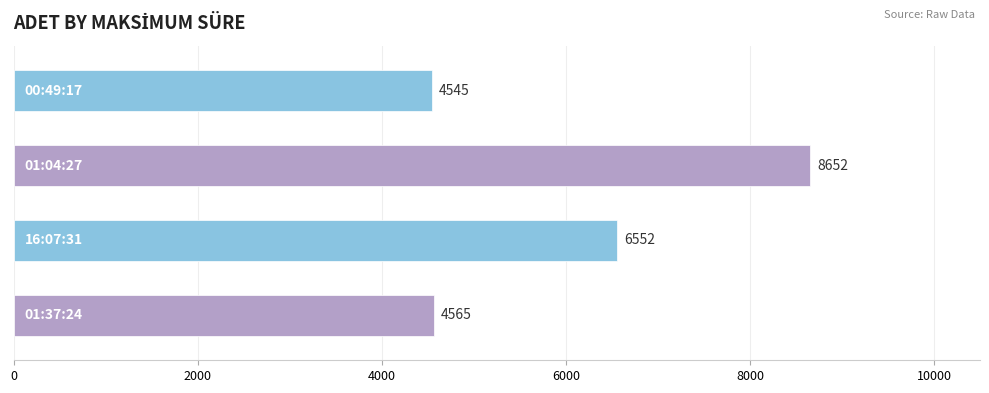

Reading top to bottom, transcribe all the data shown in this chart.

4545	8652	6552	4565